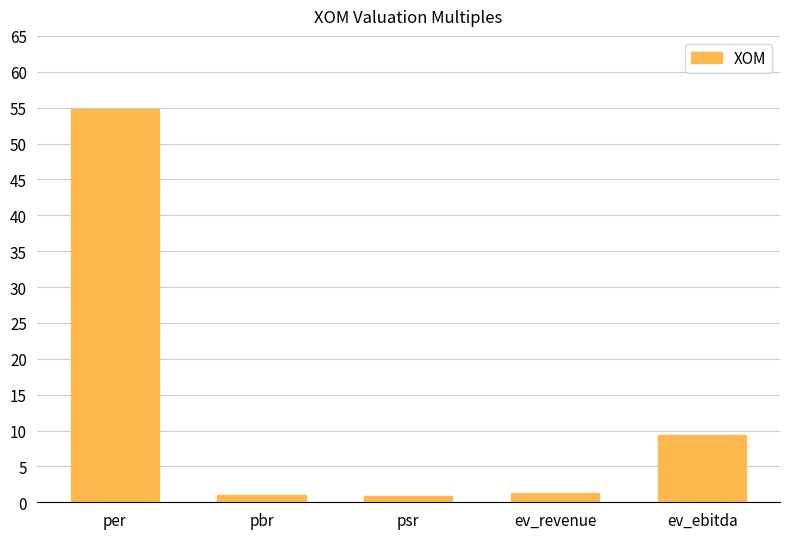

At which label is the value closest to 27?

ev_ebitda